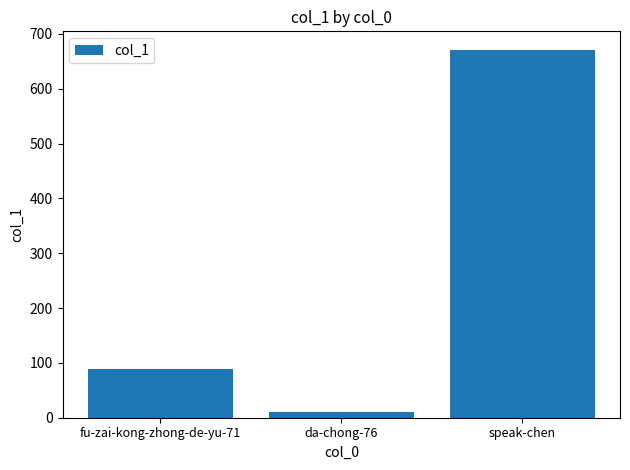

What is the smallest value displayed?

10